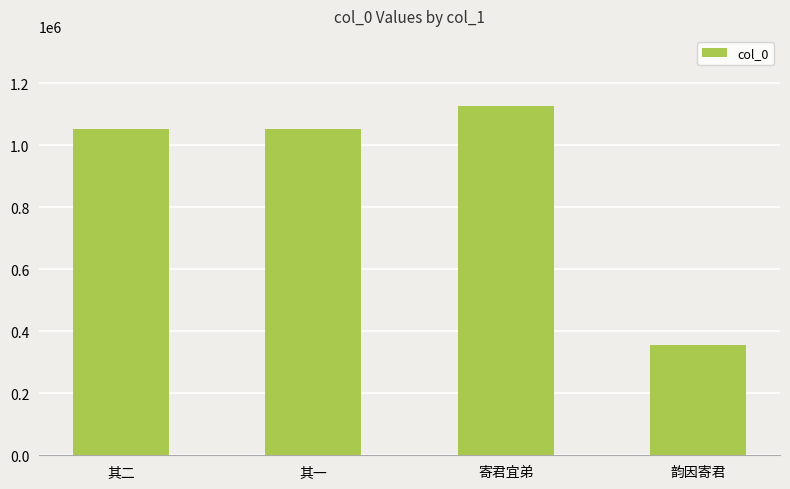

Between 寄君宜弟 and 其一, which is larger?

寄君宜弟